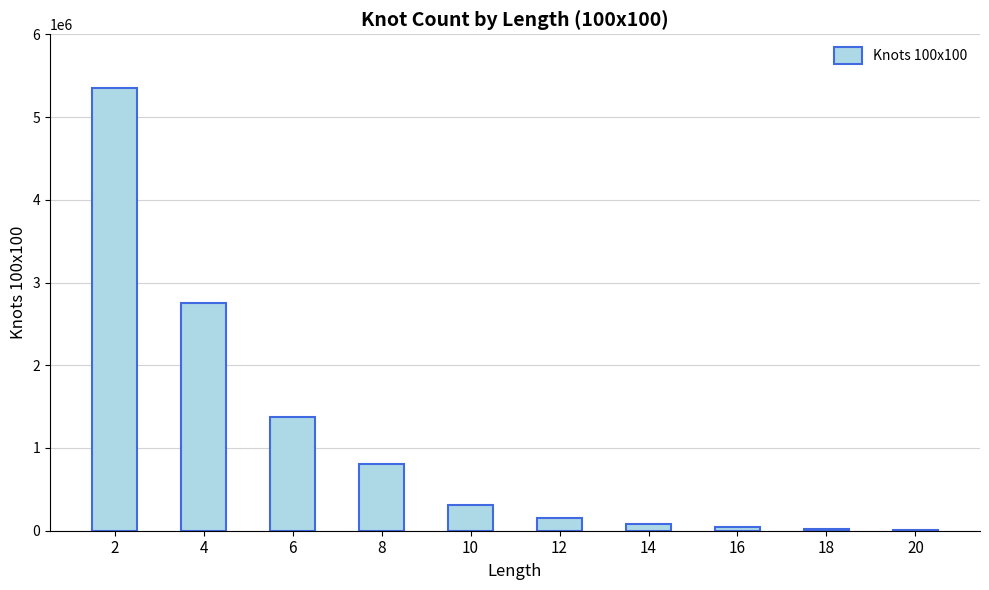

What is the sum of all values?

10915900